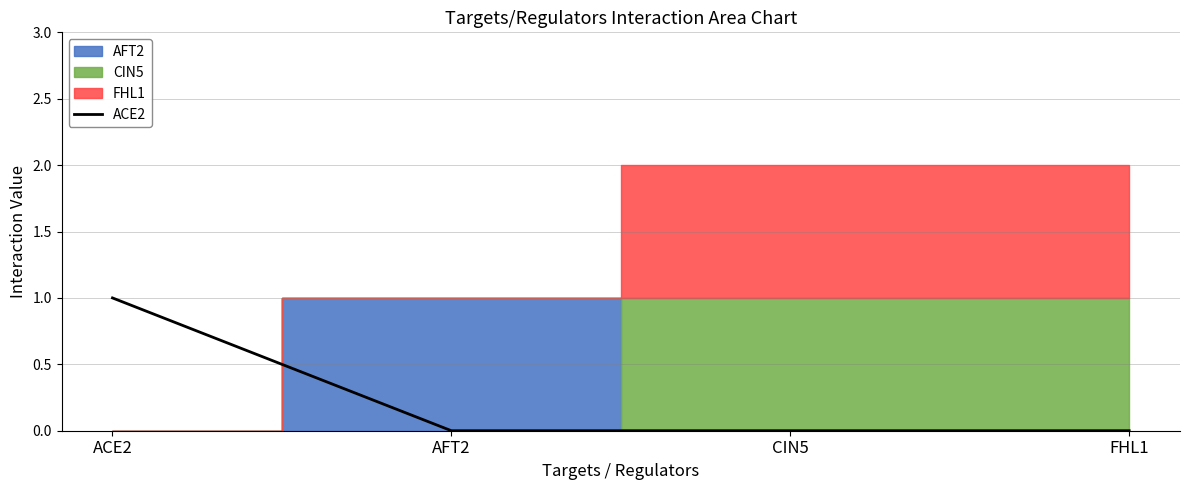

The value of ACE2 at CIN5 is 0. True or false?

True